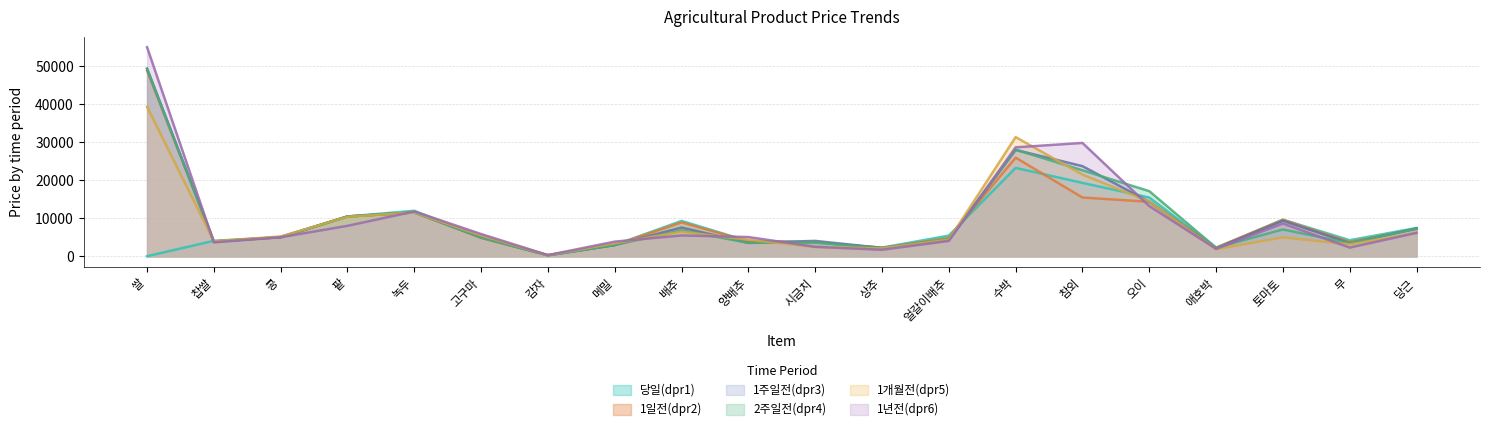

Which series has the widest spread of values?

1년전(dpr6)